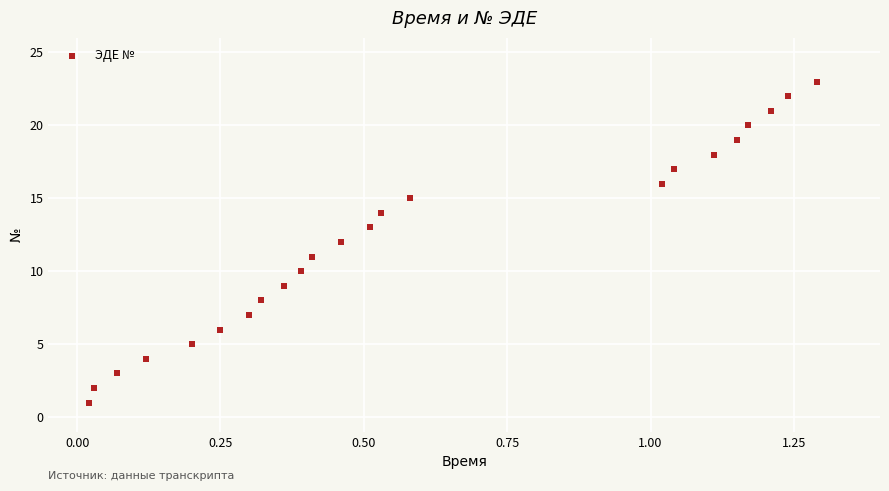

What is the range of Y values (max minus min)?

22